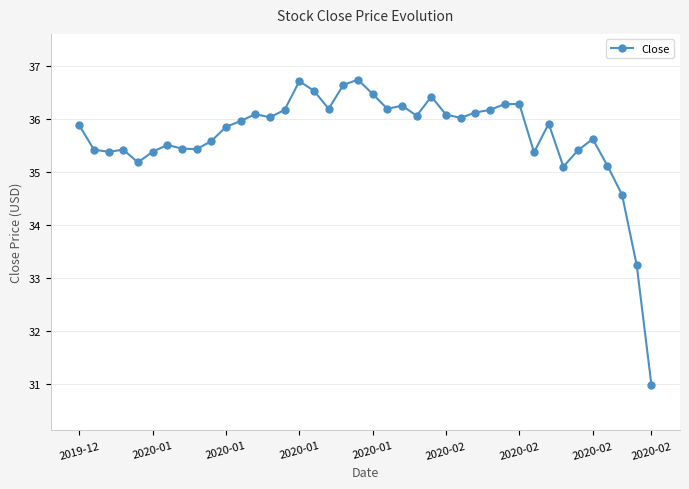

What is the value of the 33rd point from the left?

35.9